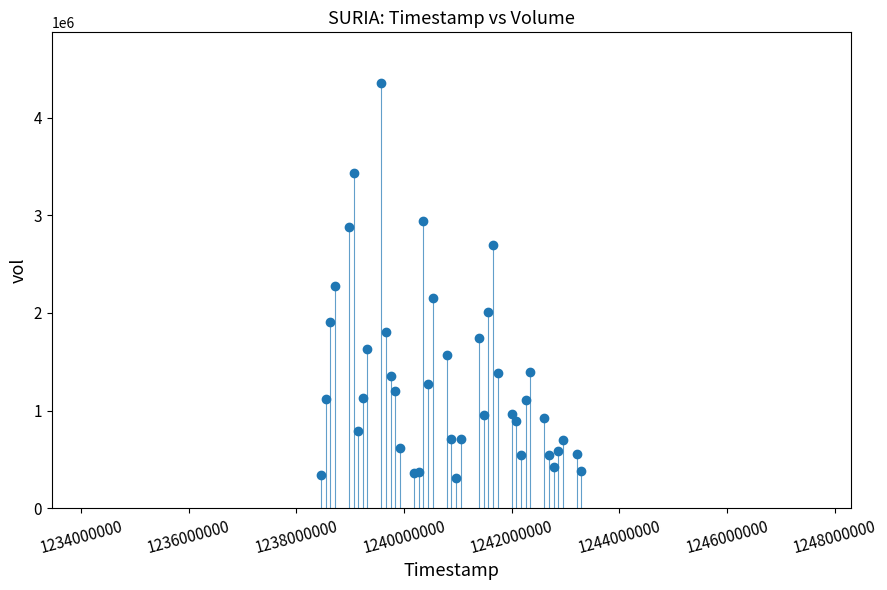

What Y value in the scatter plot is closest to 2331841?

2271241